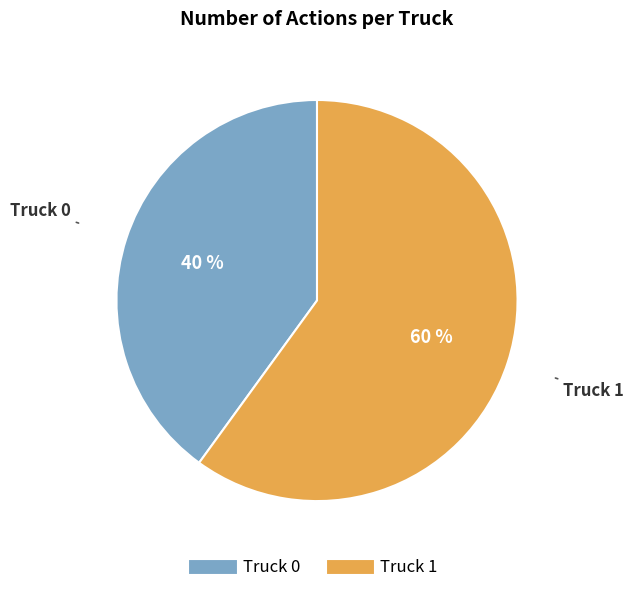

Which category has the smallest portion of the pie?

Truck 0